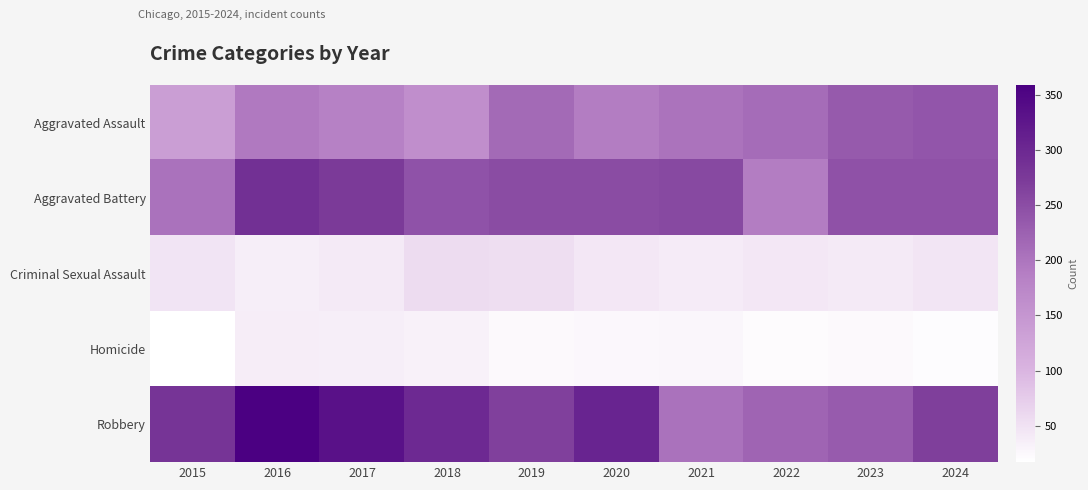

List the series in order of their peak value, highest first.

Robbery, Aggravated Battery, Aggravated Assault, Criminal Sexual Assault, Homicide